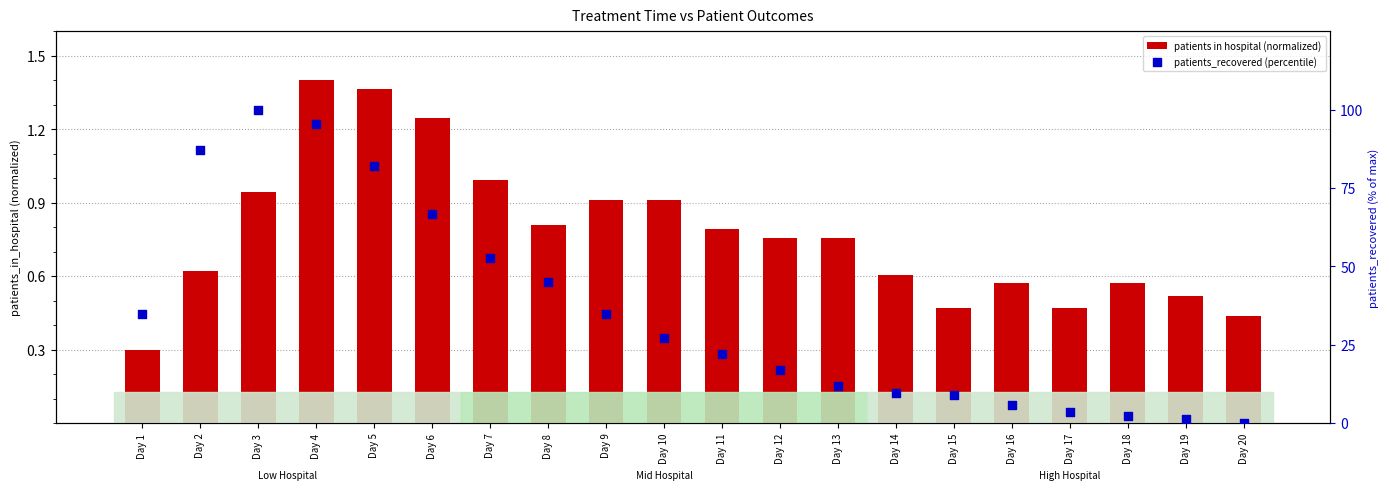

Which series has the widest spread of Y values?

patients_recovered (percentile)